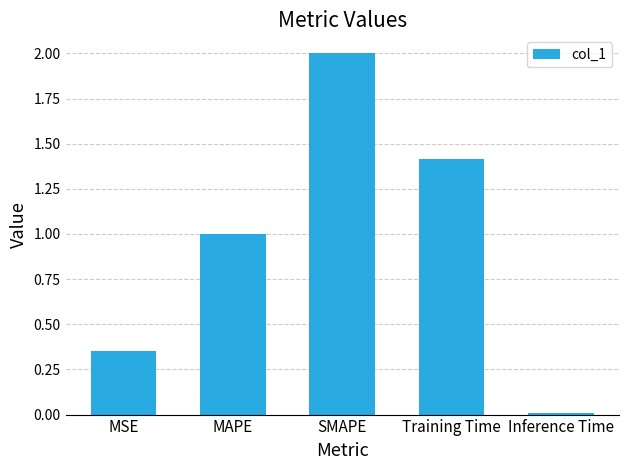

Is it true that the value at MAPE is 0.4?

False